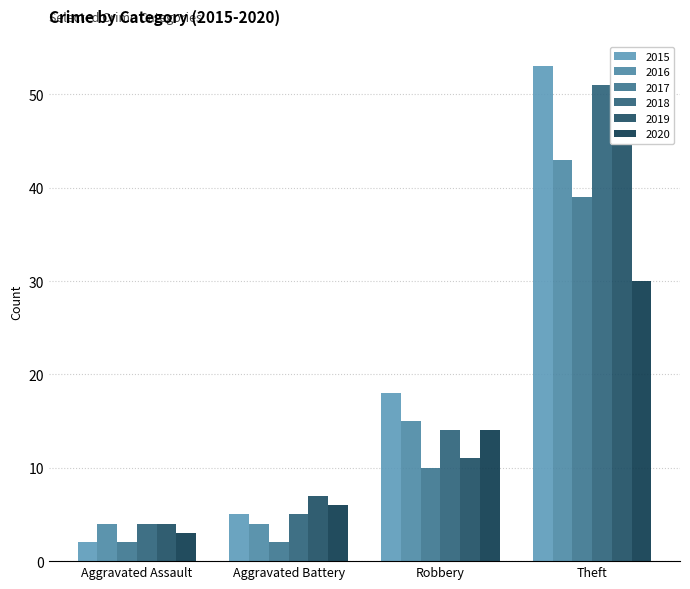

What are all the series names shown in the legend?

2015, 2016, 2017, 2018, 2019, 2020